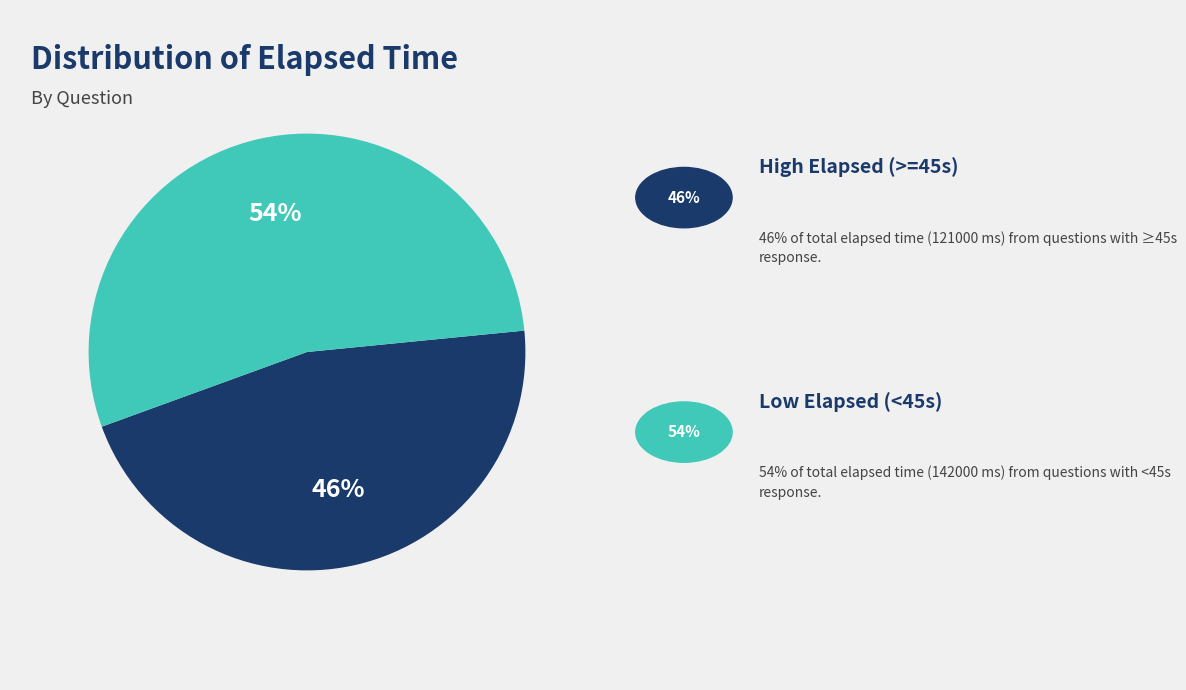

To the nearest percent, what is the difference between the largest and smallest slice percentages?

8%